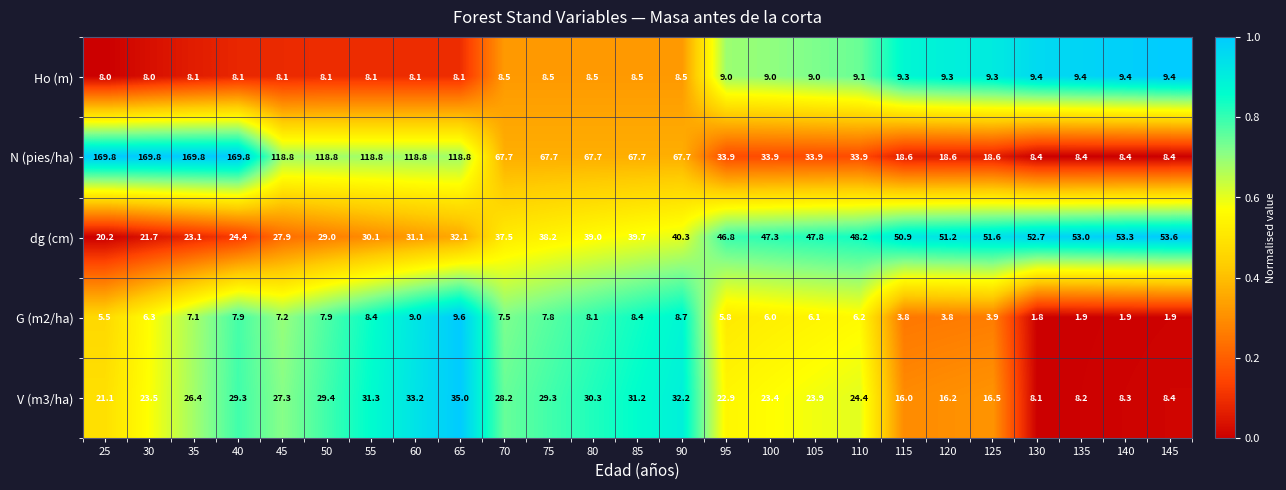

What is the difference between the Ho (m) values at 105 and 60?

0.9